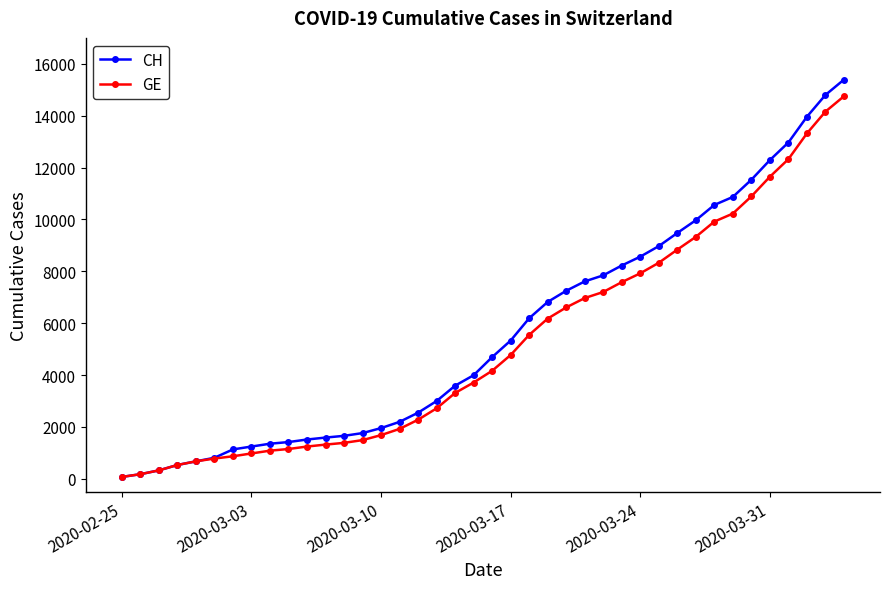

Which series has the largest range (max minus min)?

CH